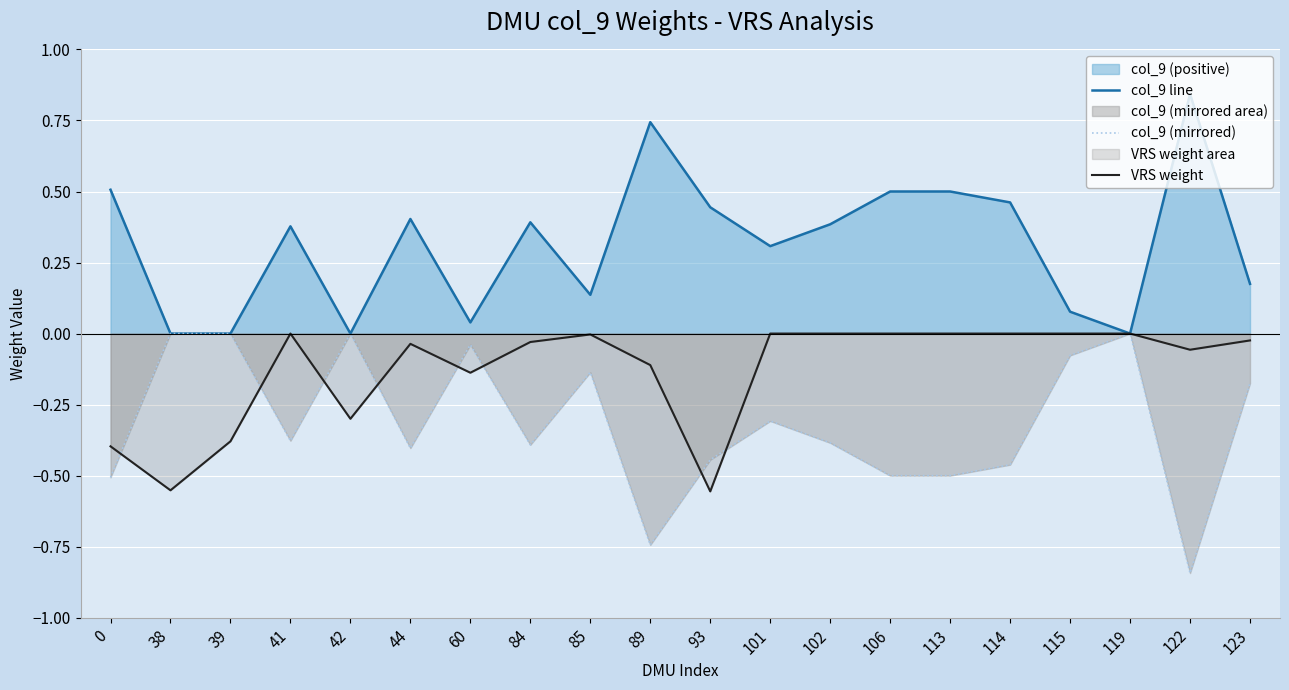

Where is col_9 (mirrored) nearest to the value 0?

38